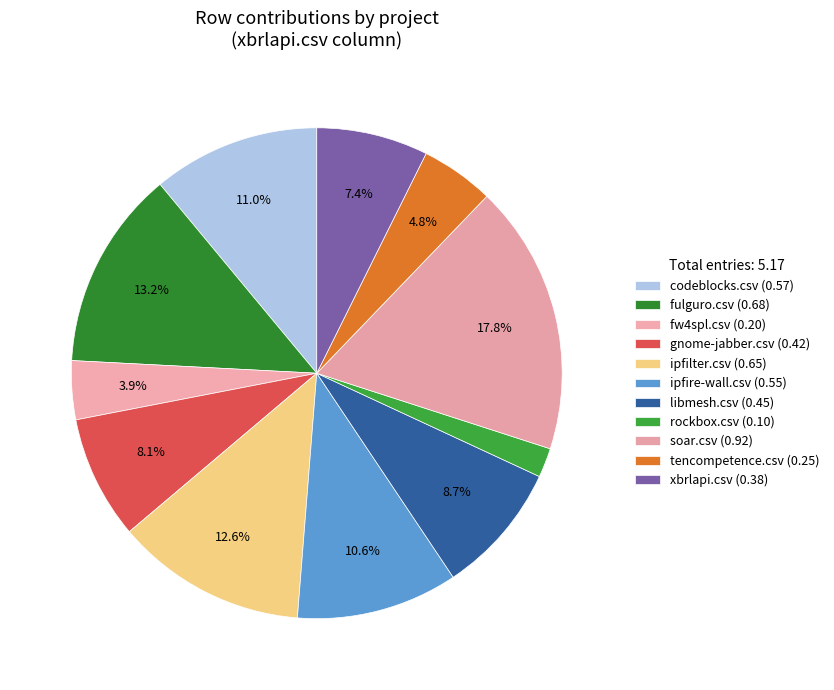

Is there any slice that represents more than half of the pie?

No